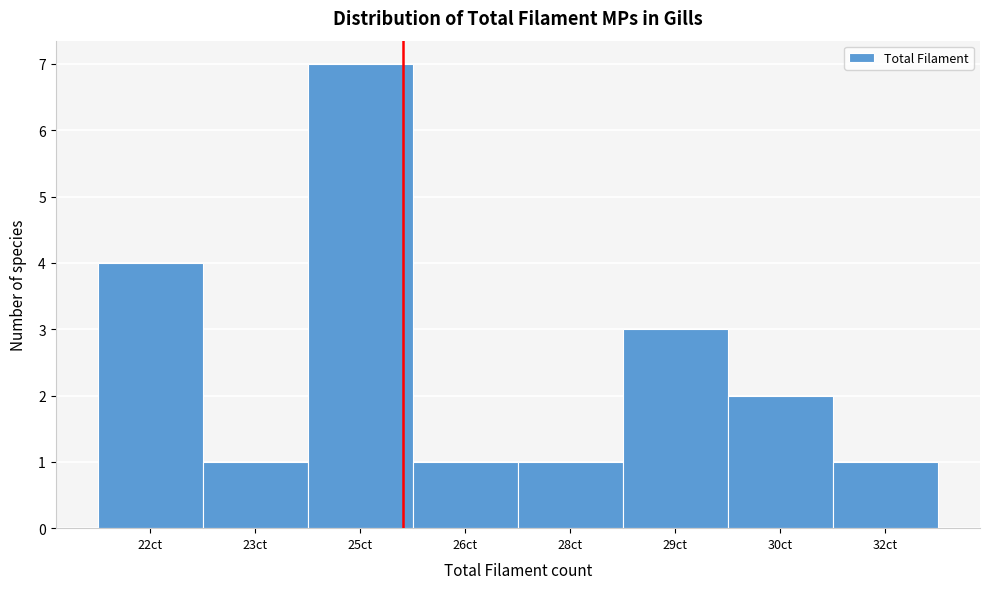

Reading left to right, transcribe all the data shown in this chart.

4	1	7	1	1	3	2	1